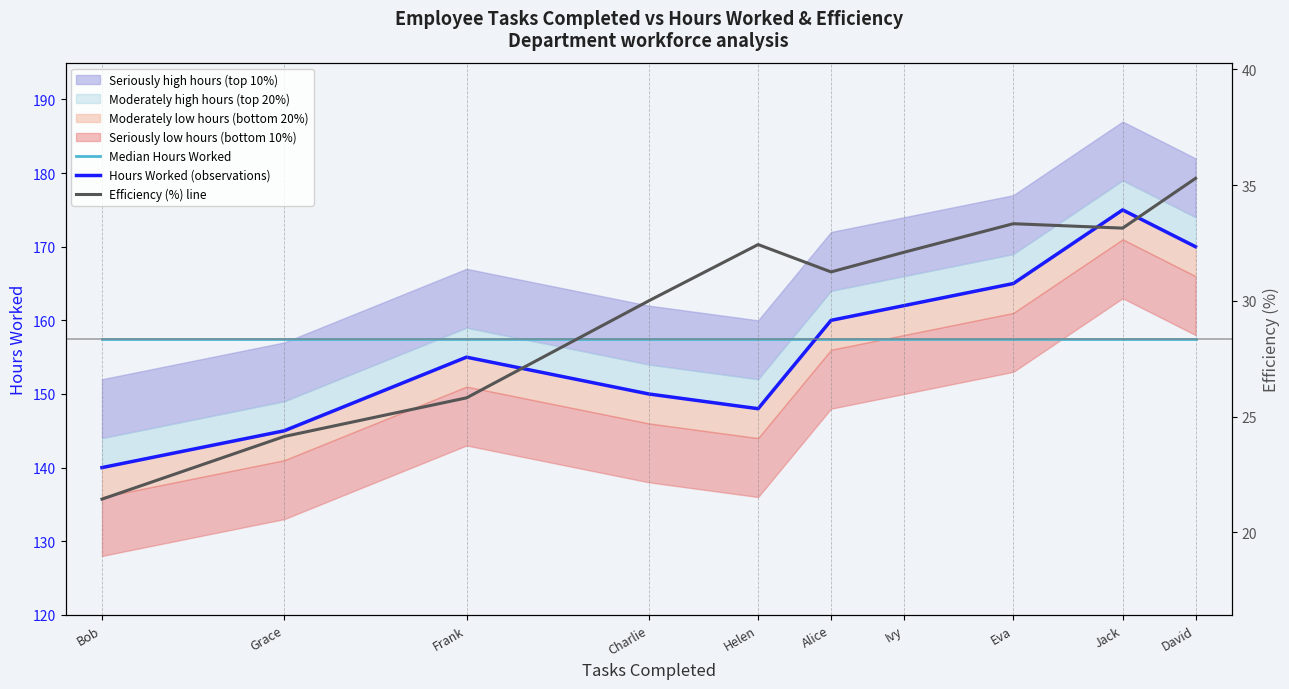

What is the average value of the Hours Worked (observations) series?

157.0